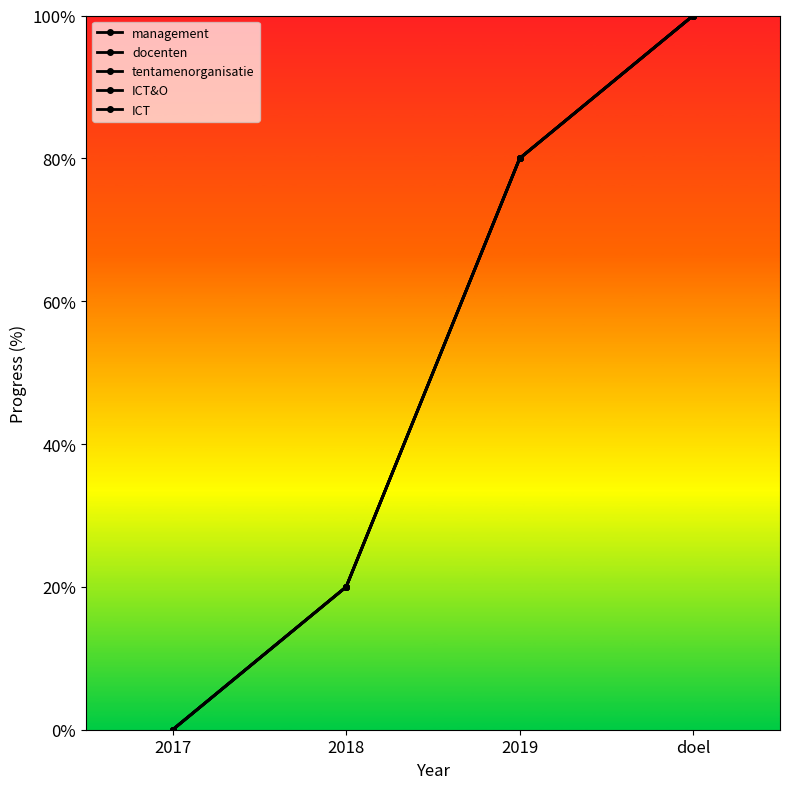

Reading left to right, extract all data points from this chart.

management: 2017=0	2018=20	2019=80	doel=100
docenten: 2017=0	2018=20	2019=80	doel=100
tentamenorganisatie: 2017=0	2018=20	2019=80	doel=100
ICT&O: 2017=0	2018=20	2019=80	doel=100
ICT: 2017=0	2018=20	2019=80	doel=100